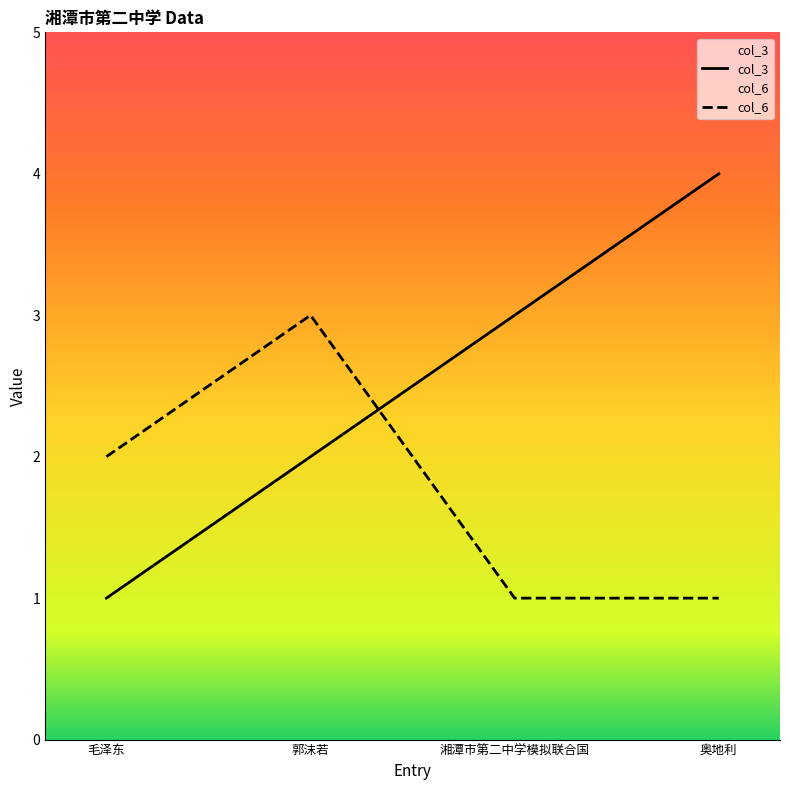

What is the difference between the highest and lowest values at 毛泽东?

1